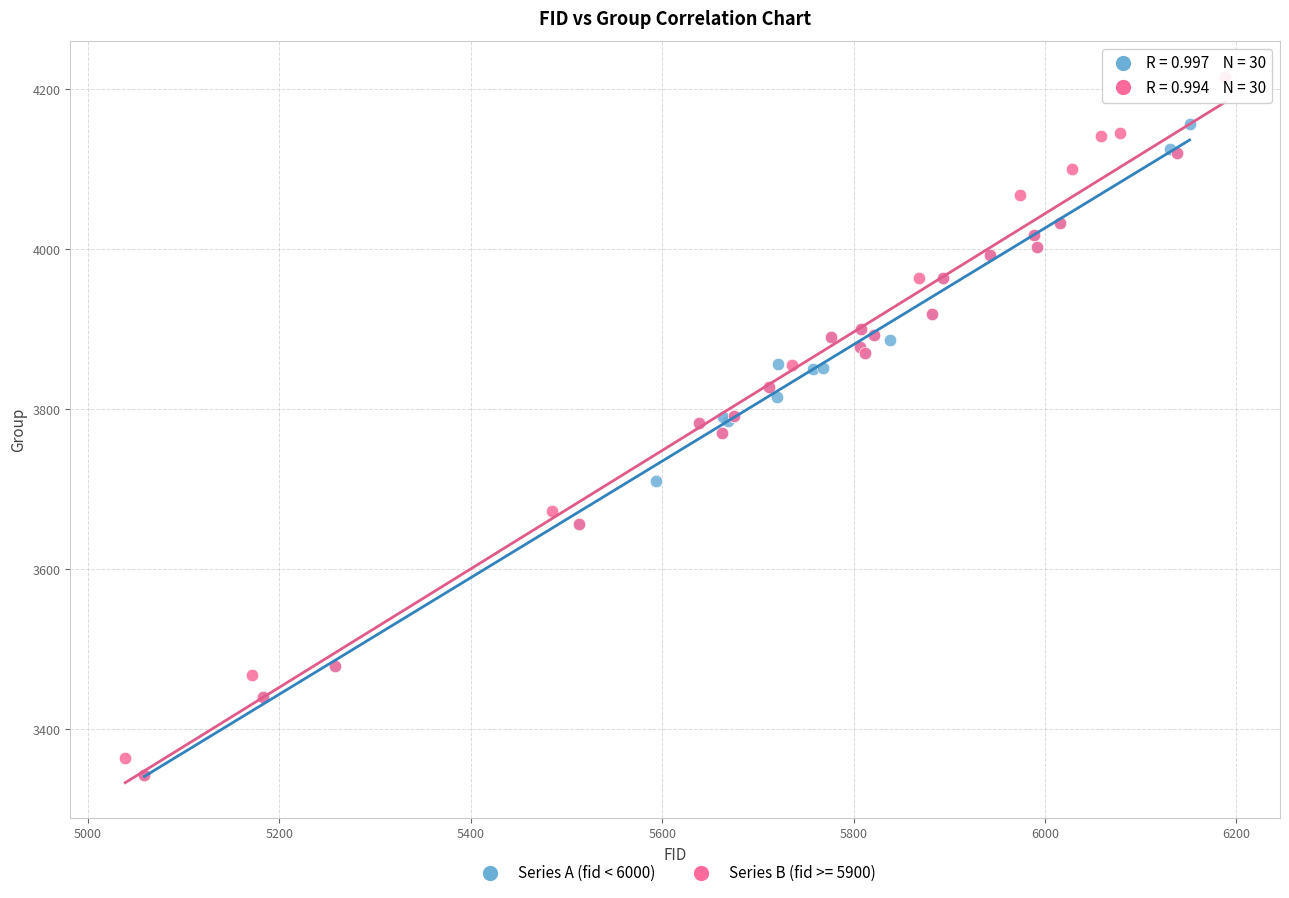

Which series reaches the maximum Y coordinate?

Series B (fid >= 5900)